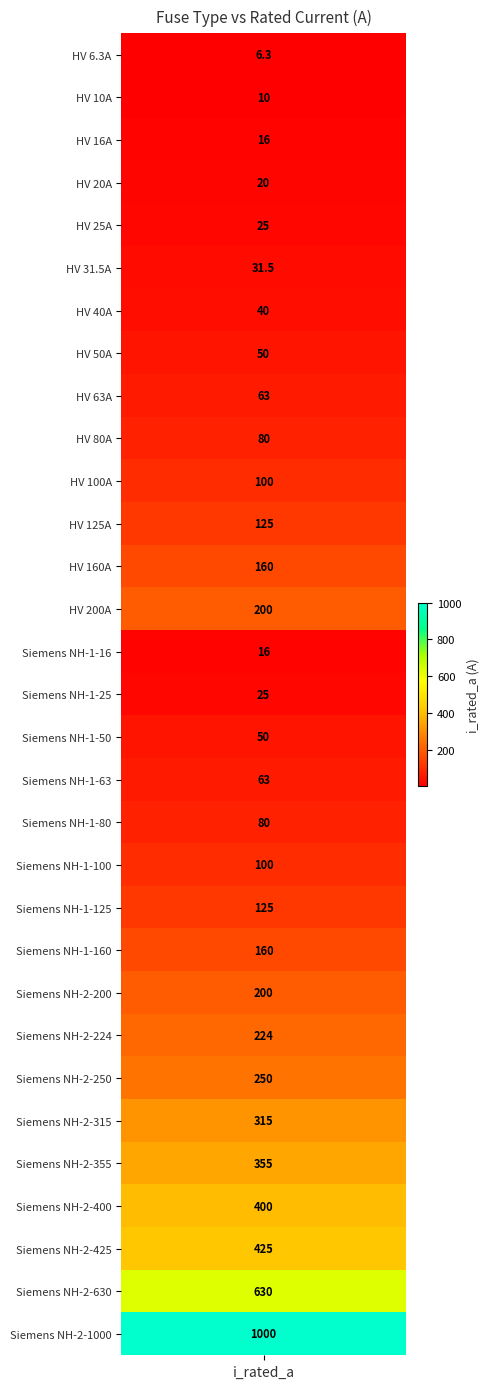

True or false: the data shows 160.0 at HV 160A.

True